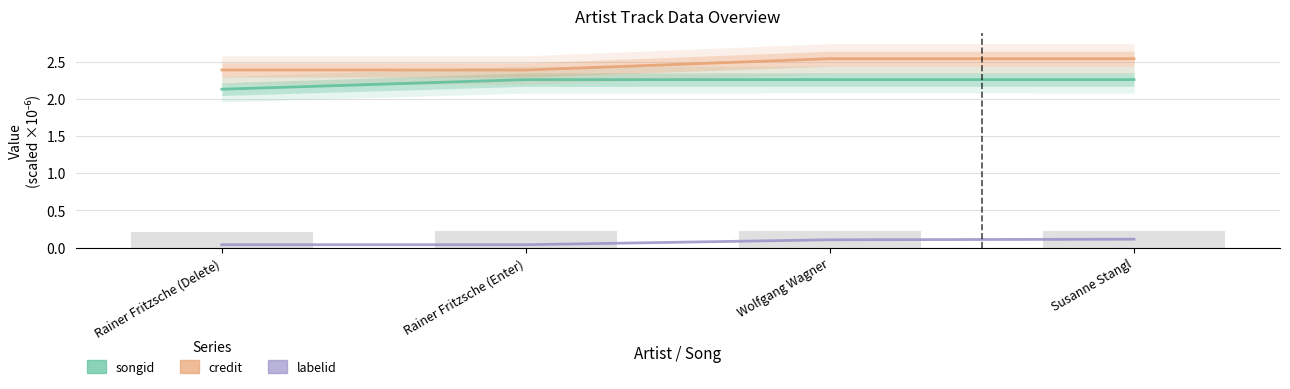

What position from the left is Rainer Fritzsche (Delete)?

1